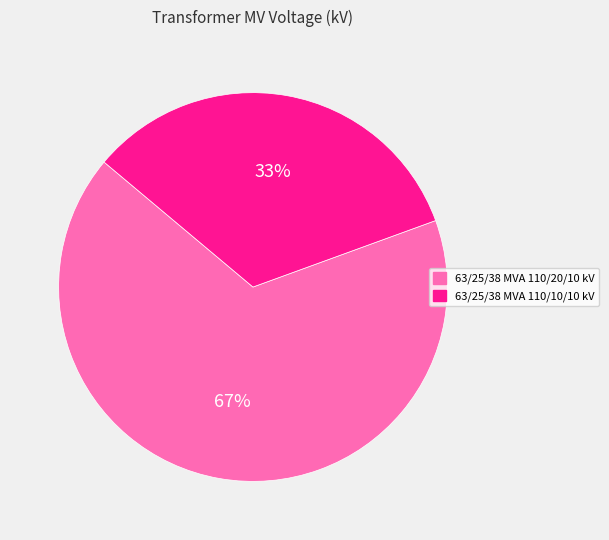

Is there a majority slice in this chart?

Yes